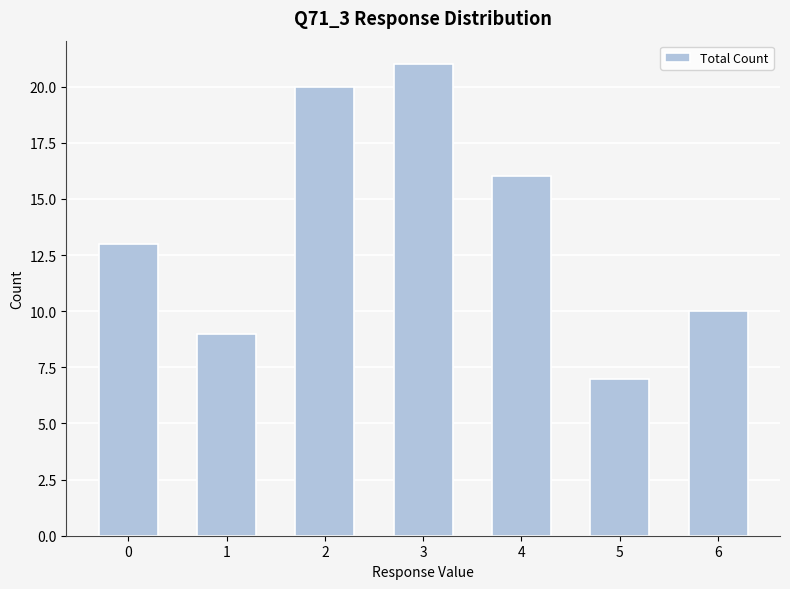

Are the bars grouped side by side (vs. stacked)?

No